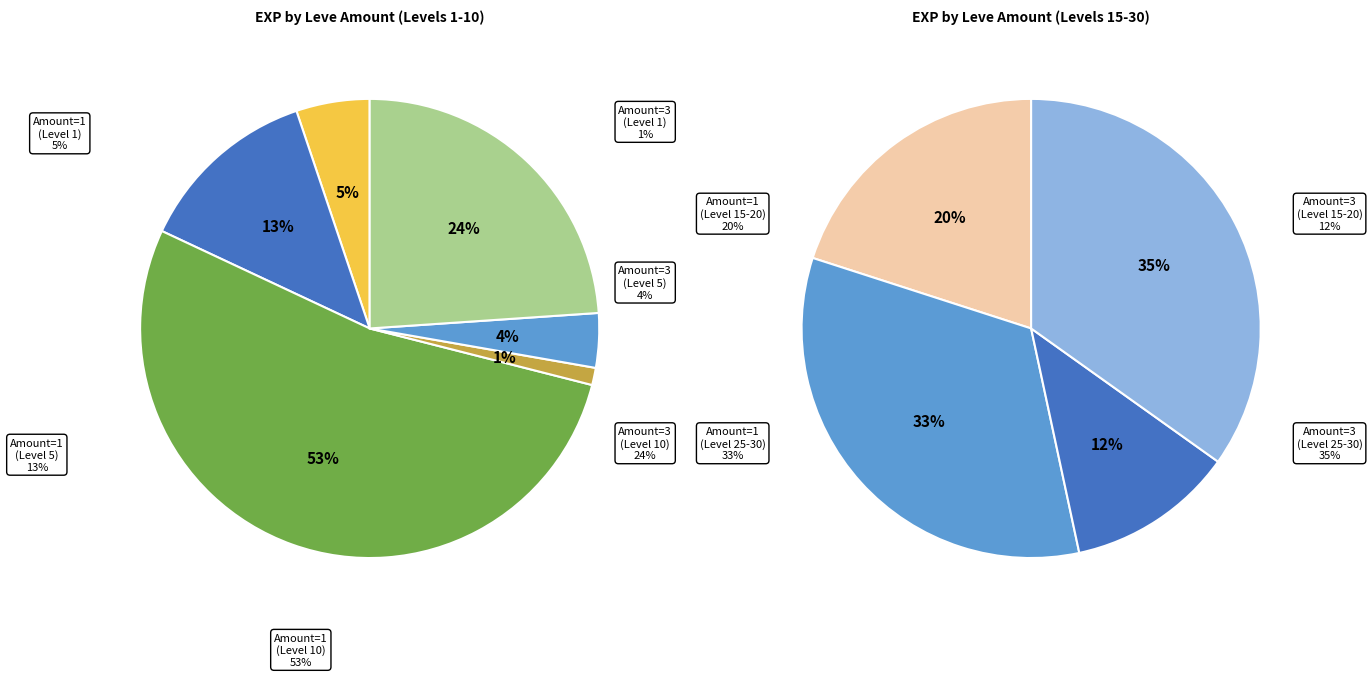

Between 16 and 0, which is larger?

16